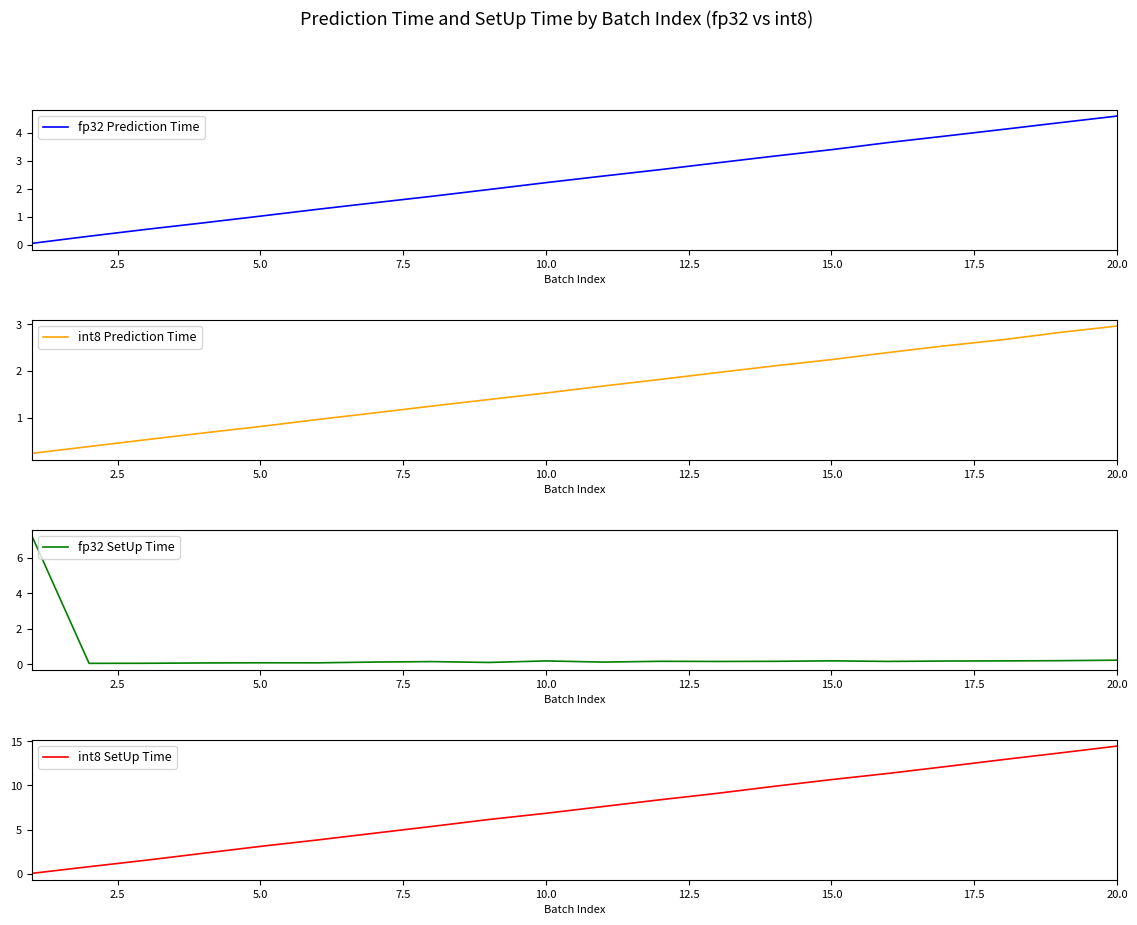

The fp32 Prediction Time series shows 0.4 at 5.0. True or false?

False